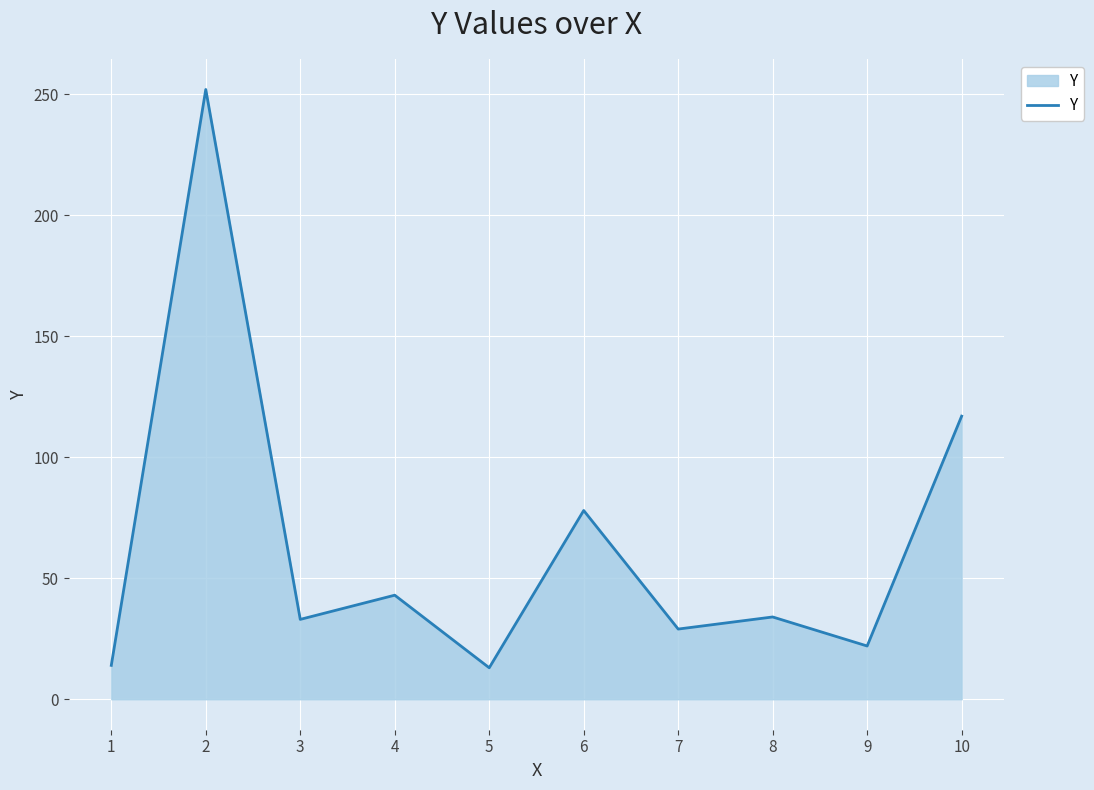

What is the minimum value shown in the chart?

13